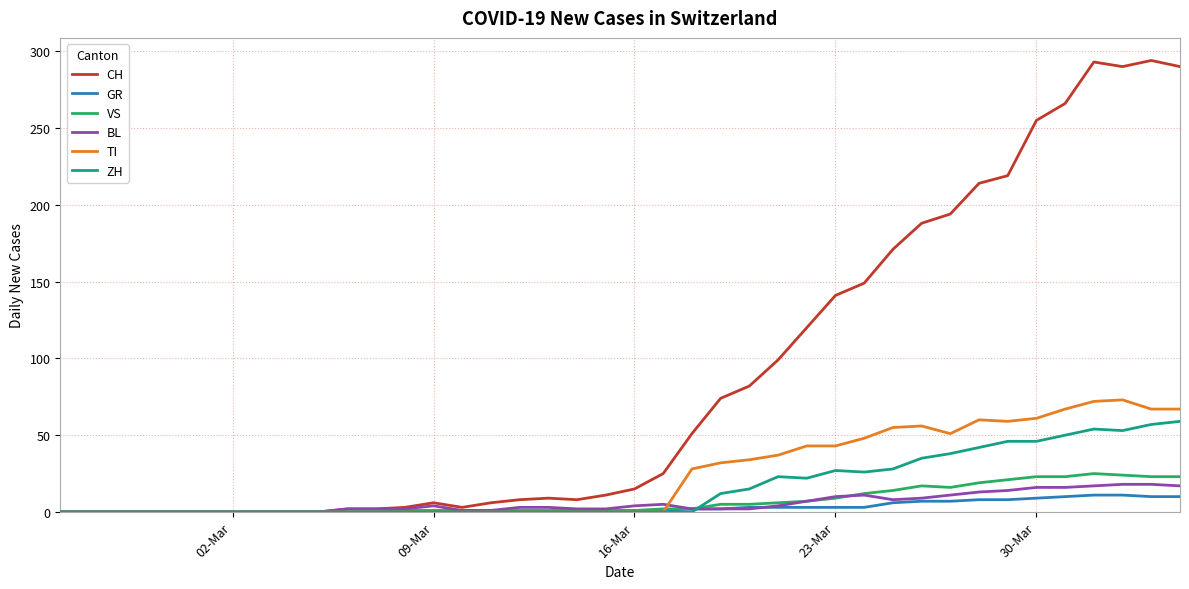

Which series has the largest range (max minus min)?

CH